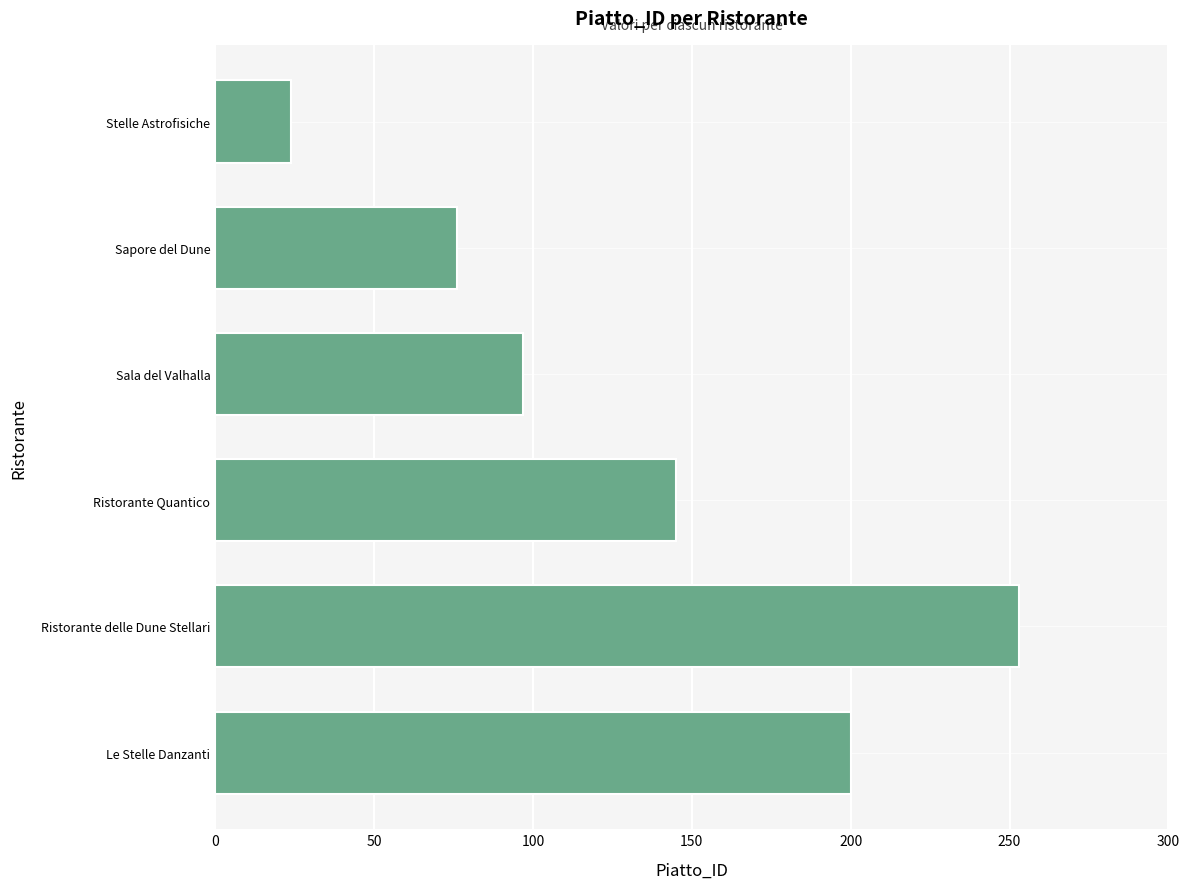

Rank the categories by value from lowest to highest.

Stelle Astrofisiche, Sapore del Dune, Sala del Valhalla, Ristorante Quantico, Le Stelle Danzanti, Ristorante delle Dune Stellari